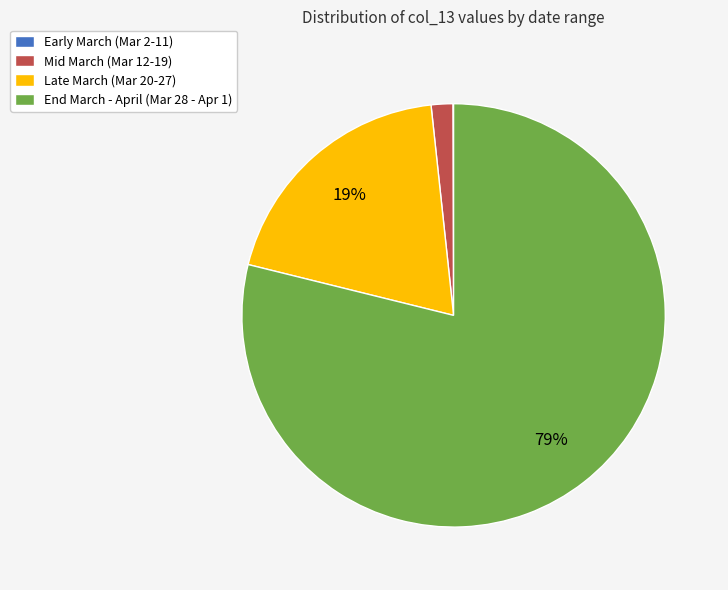

Which category has the biggest portion of the pie?

End March - April (Mar 28 - Apr 1)